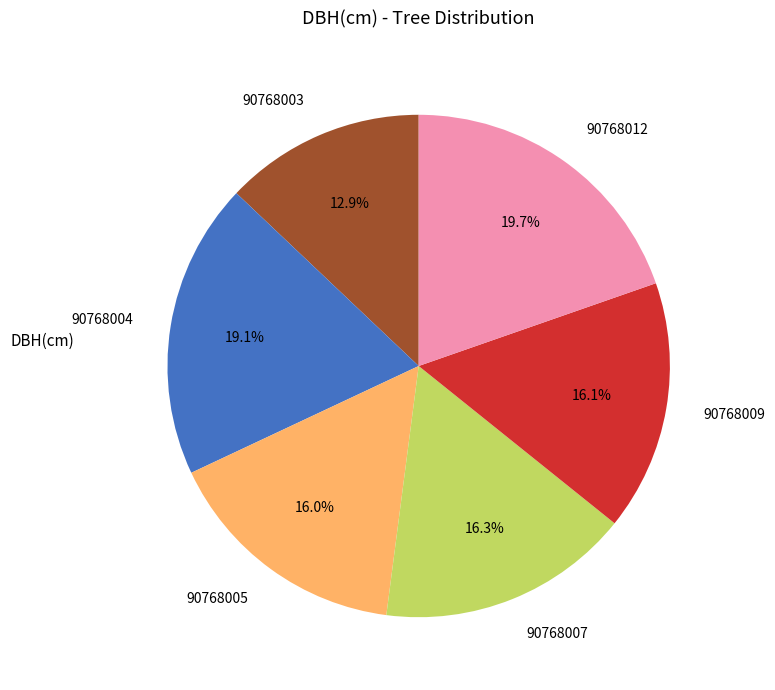

Does 90768007 represent more than half of the total?

No